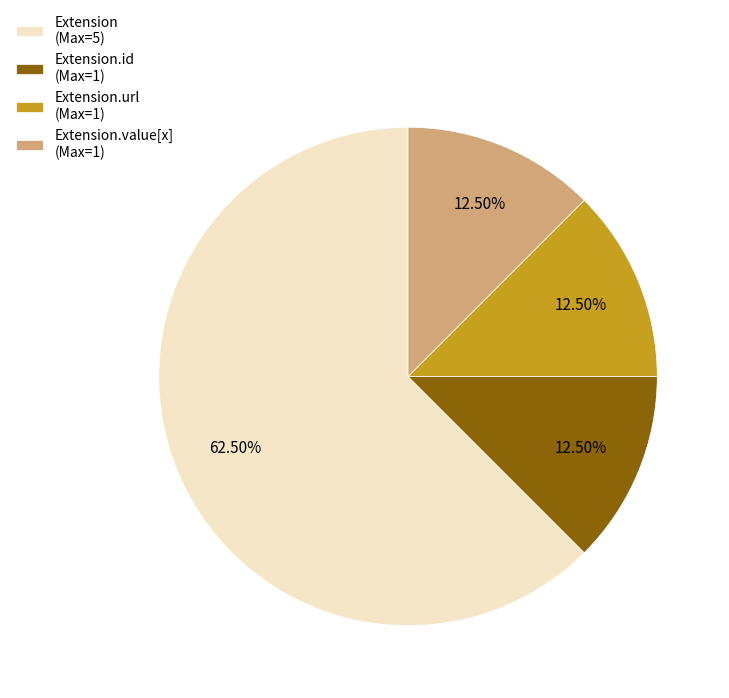

Which slice represents more than half of the pie?

Extension (Max=5)